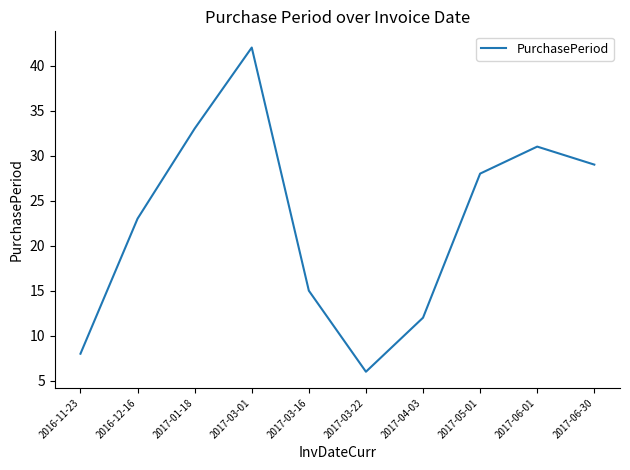

Which has a higher value, 2017-06-30 or 2017-05-01?

2017-06-30